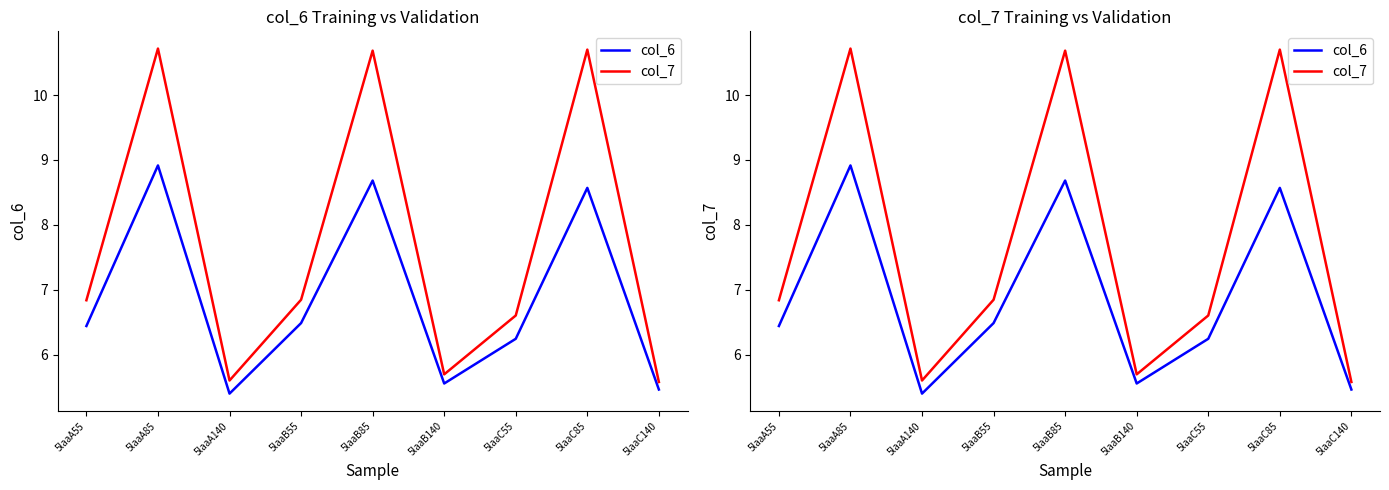

What is the approximate value of col_7 at 5laaC140?

5.6